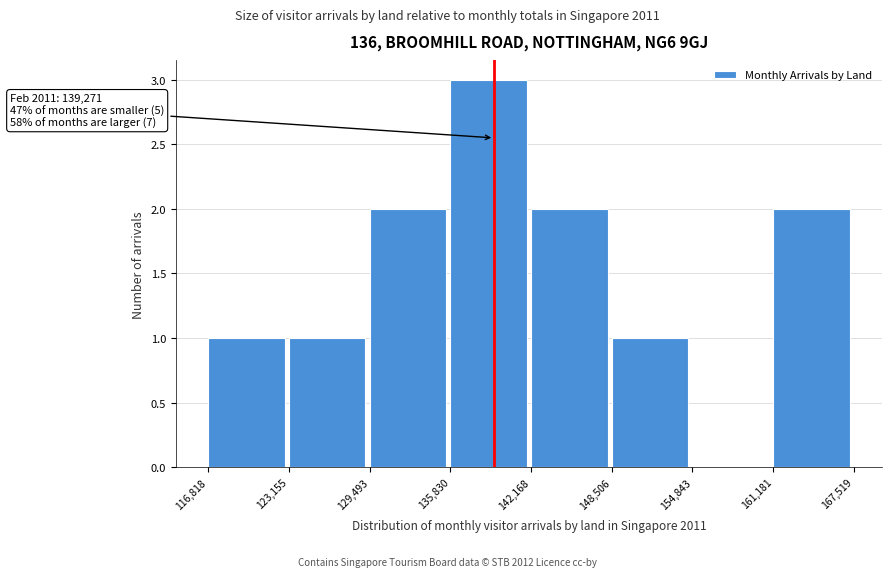

Over which range of the x-axis is the bar tallest?

135,830 to 142,168